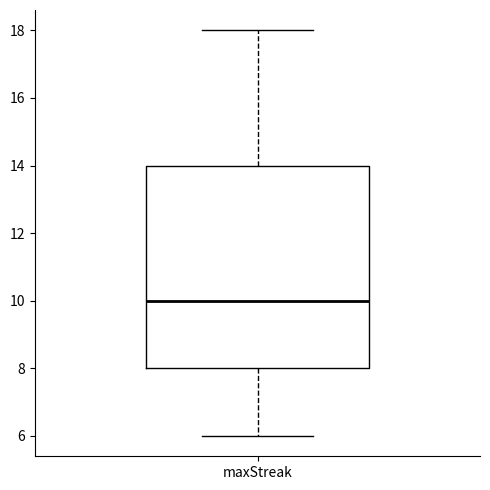

Read this box plot against the y-axis: the position of the median line, the range covered by the box, and the ends of both whiskers. The values are not printed on the chart, so give them approximately, as read against the axis.

median 10, box 8 to 14, whiskers 6 to 18